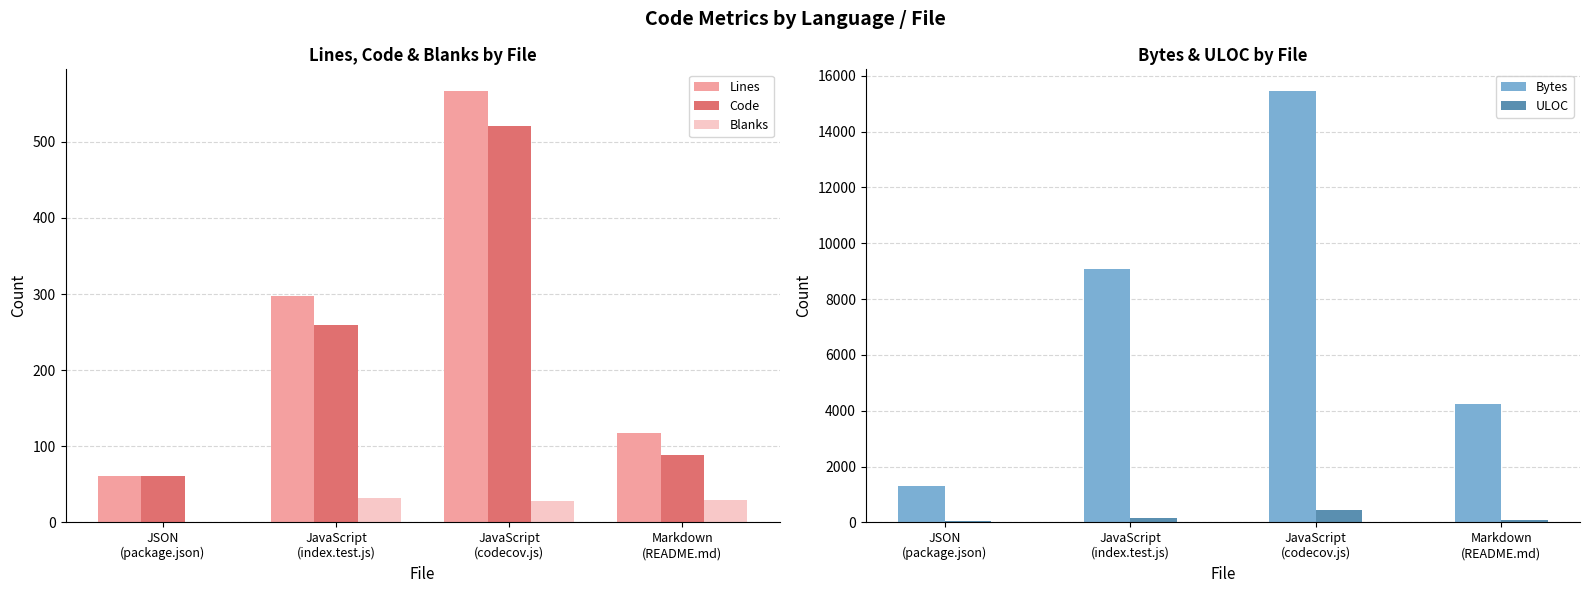

Rank the series by their maximum value, from lowest to highest.

Blanks, ULOC, Code, Lines, Bytes